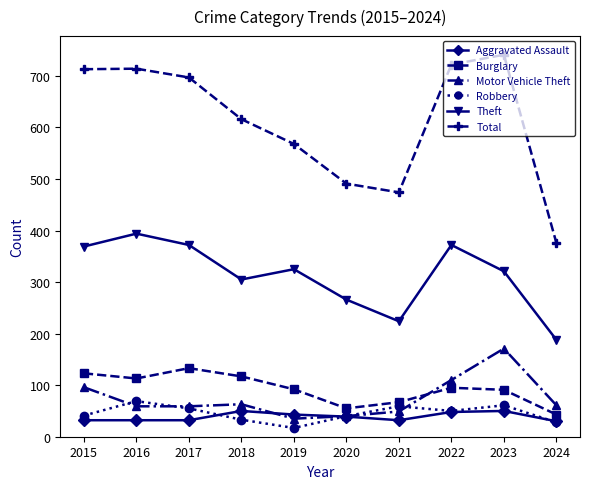

What value does the Burglary series have at 2023?

91